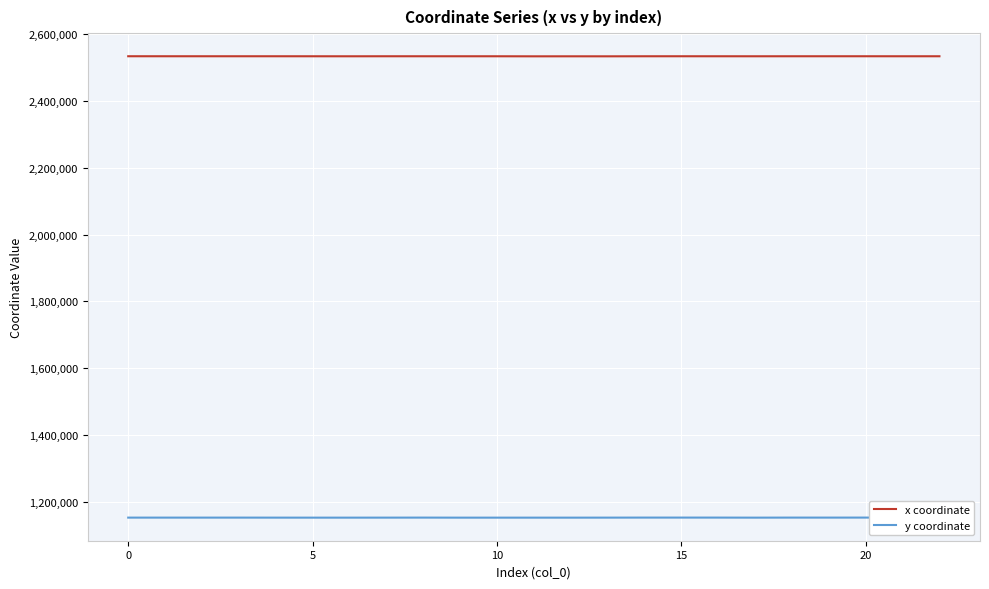

List the series in order of their overall mean, highest first.

x coordinate, y coordinate